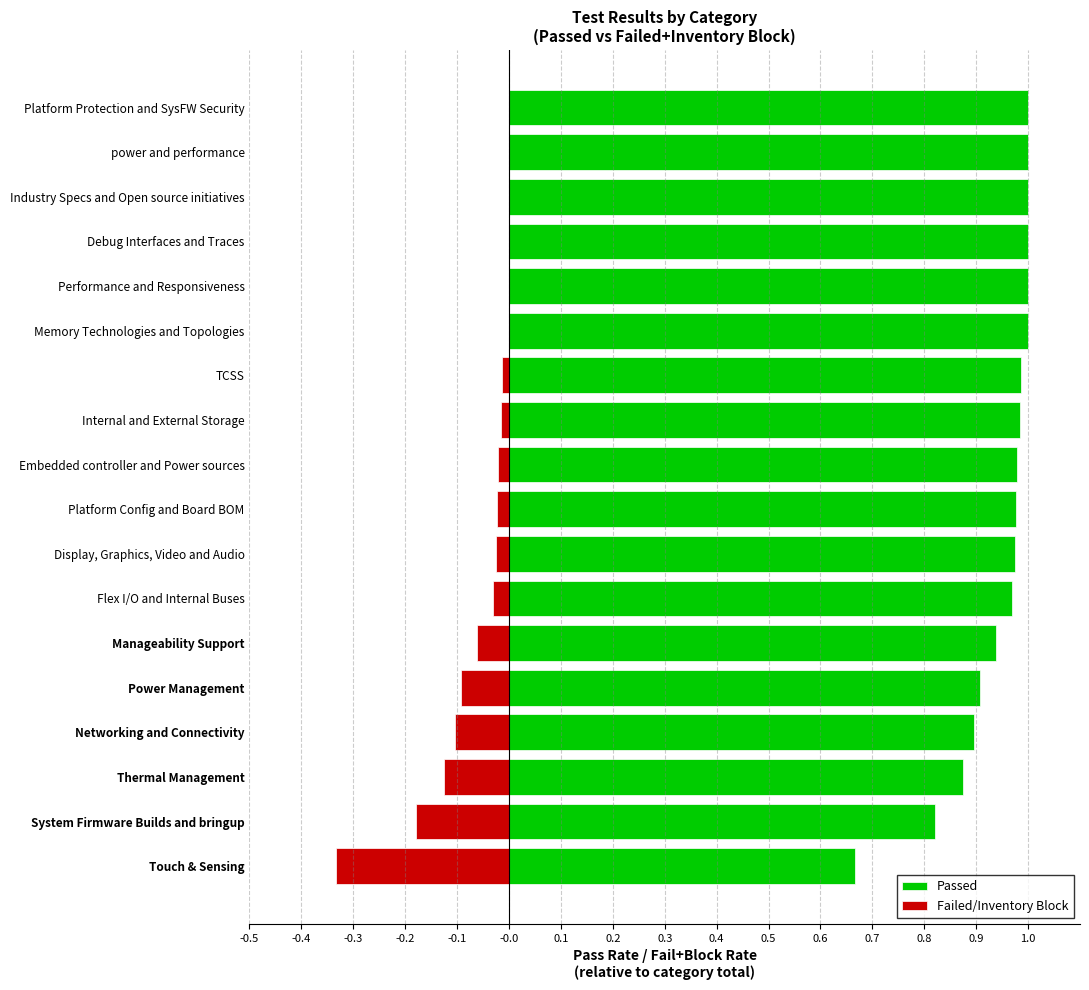

What are all the series names shown in the legend?

Passed, Failed/Inventory Block